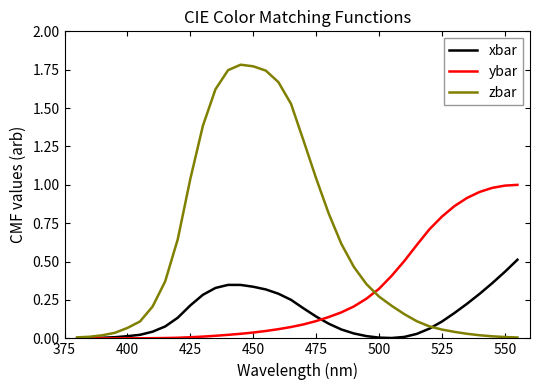

Which series has the largest total across all categories?

zbar